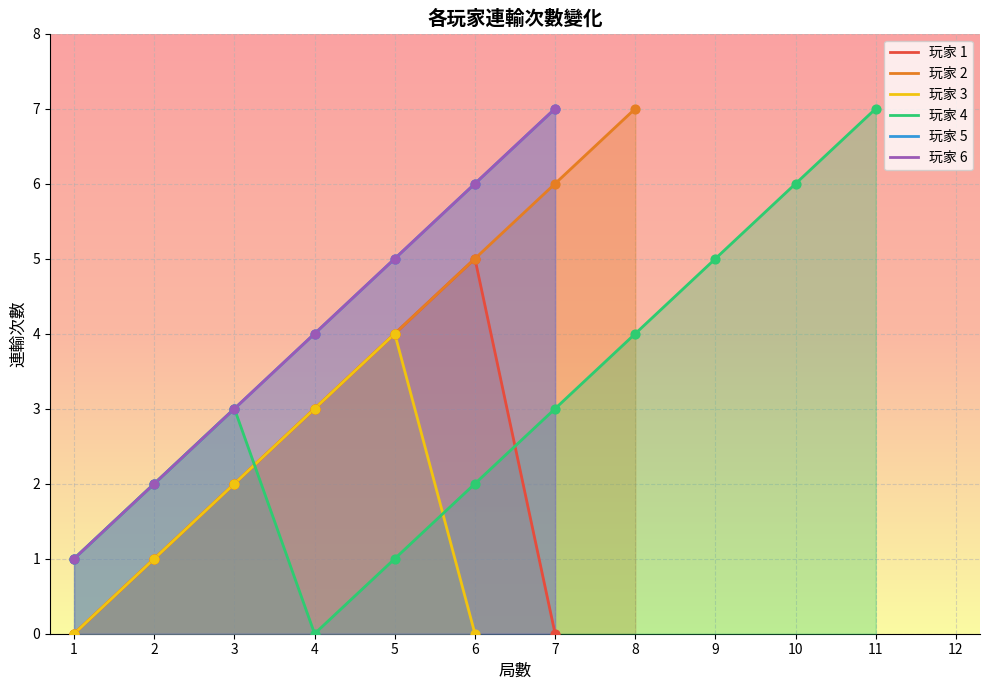

At which category is the sum across all series the highest?

6